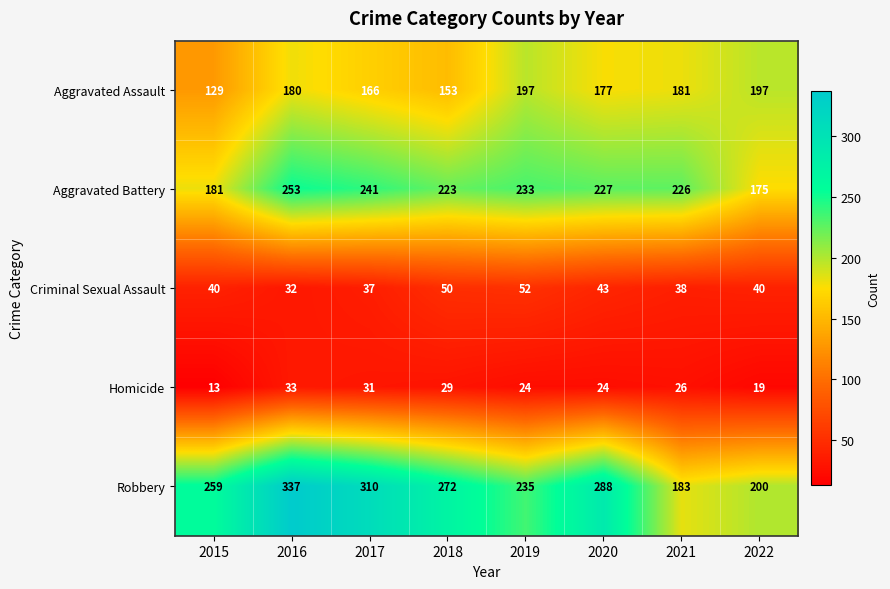

Rank the series at 2016 from lowest to highest value.

Criminal Sexual Assault, Homicide, Aggravated Assault, Aggravated Battery, Robbery